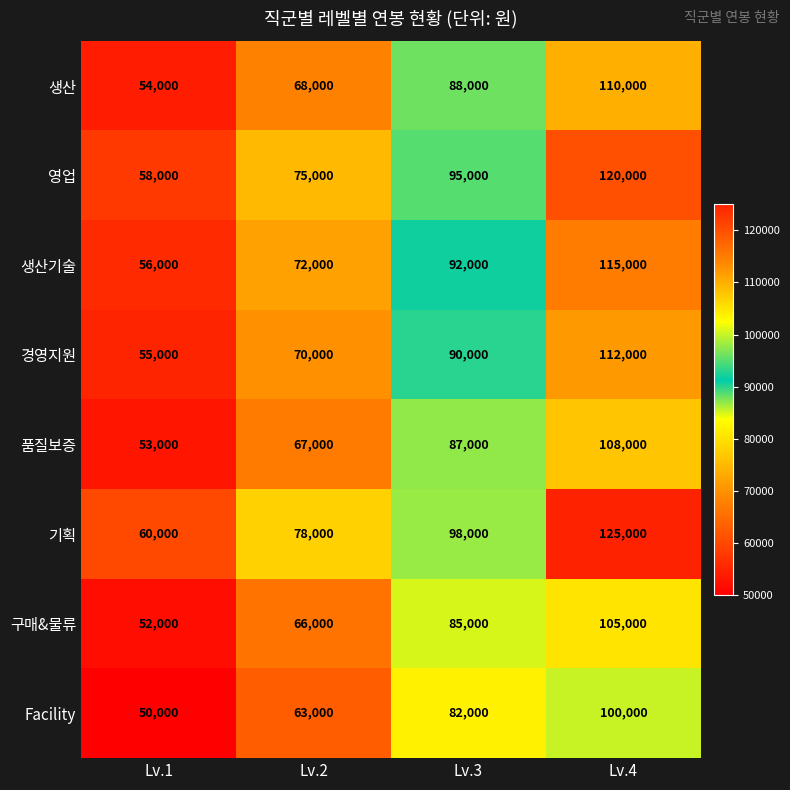

Count the 영업 values in the range 75000 to 120000.

3